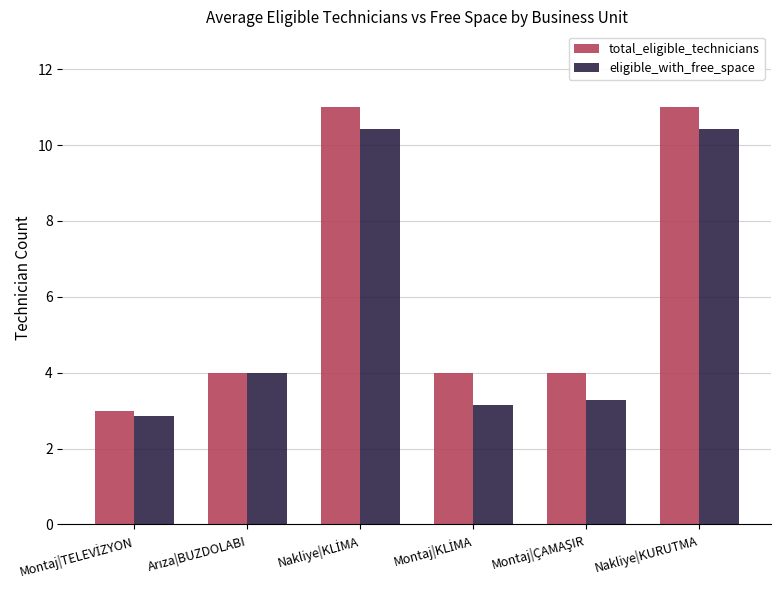

Are the bars horizontal?

No